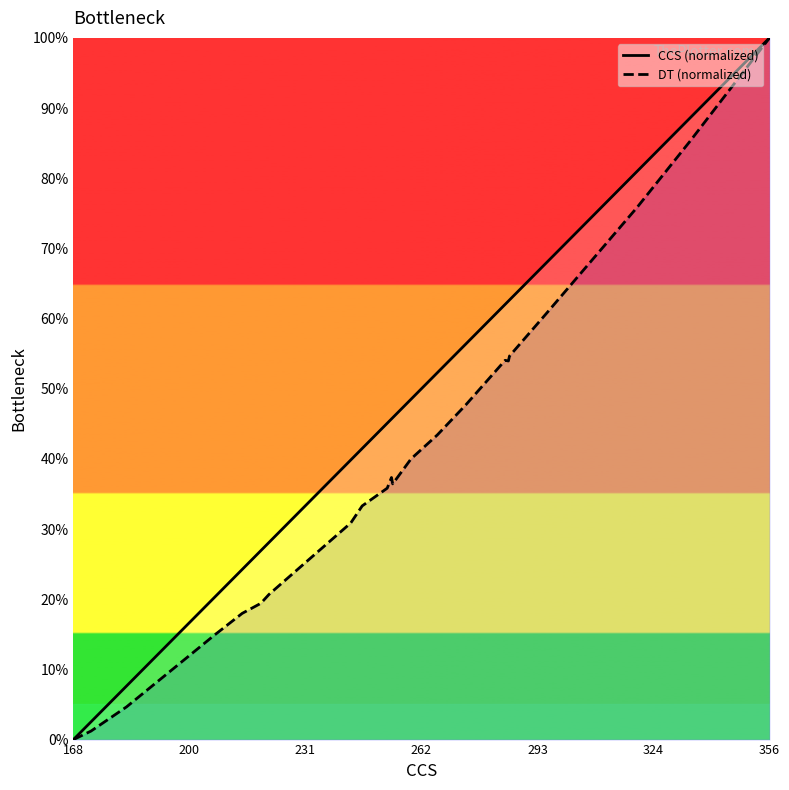

List the series in order of their overall mean, highest first.

CCS (normalized), DT (normalized)